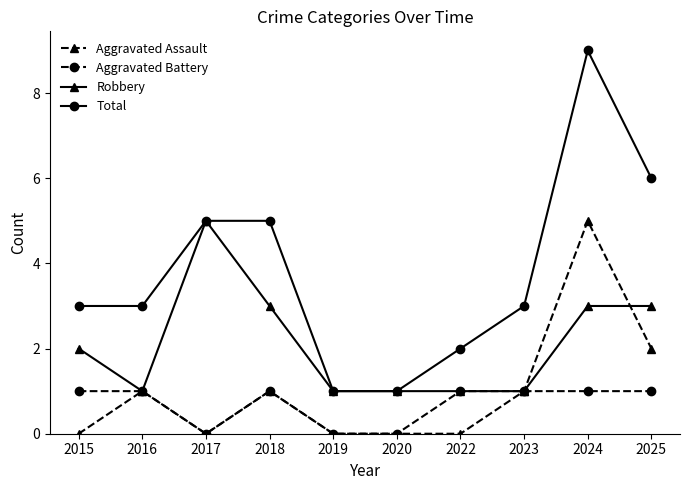

What is the total value across all series at 2018?

10